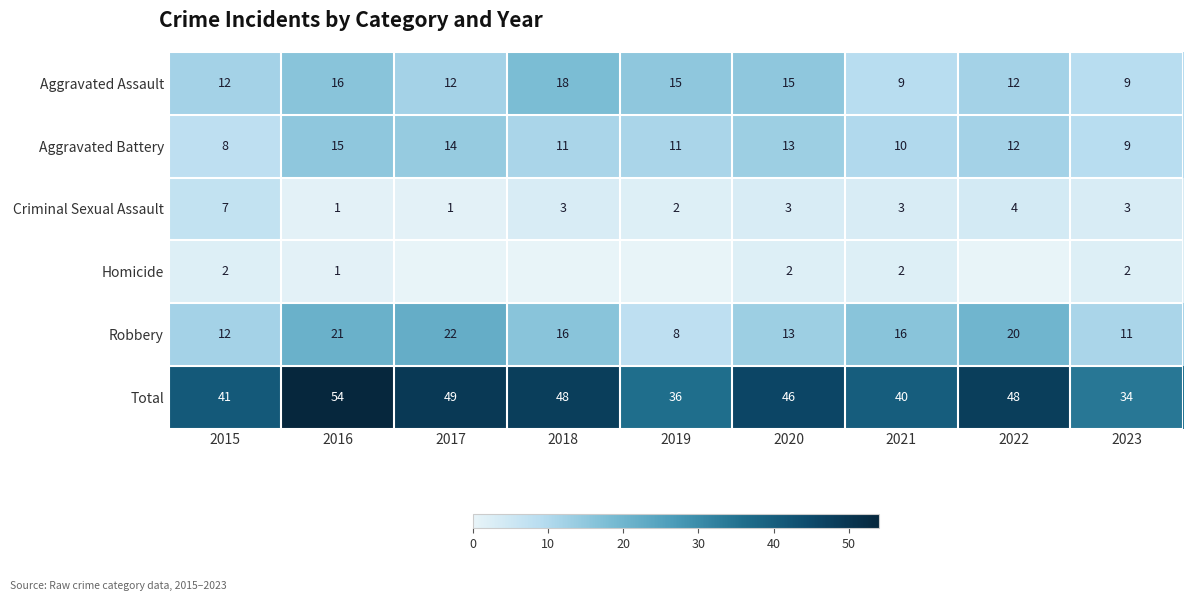

Which has a higher value, 2018 or 2023?

2018